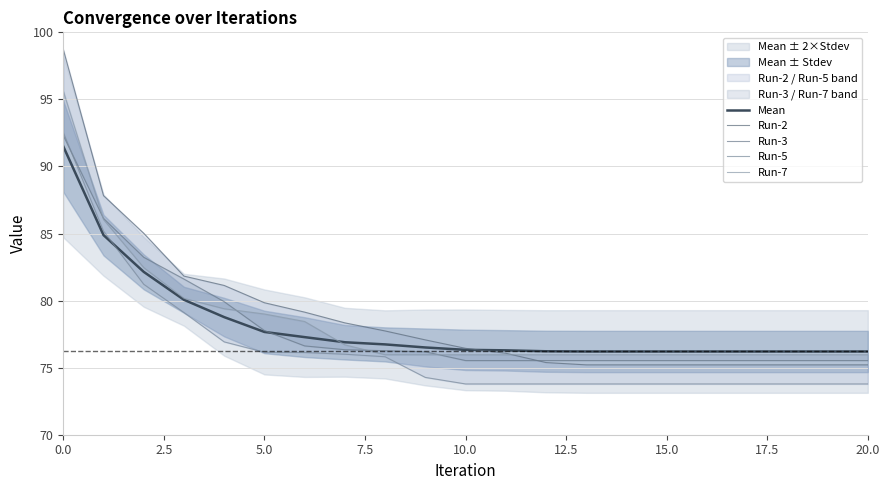

The value of Run-5 at 17 is 26.3. True or false?

False